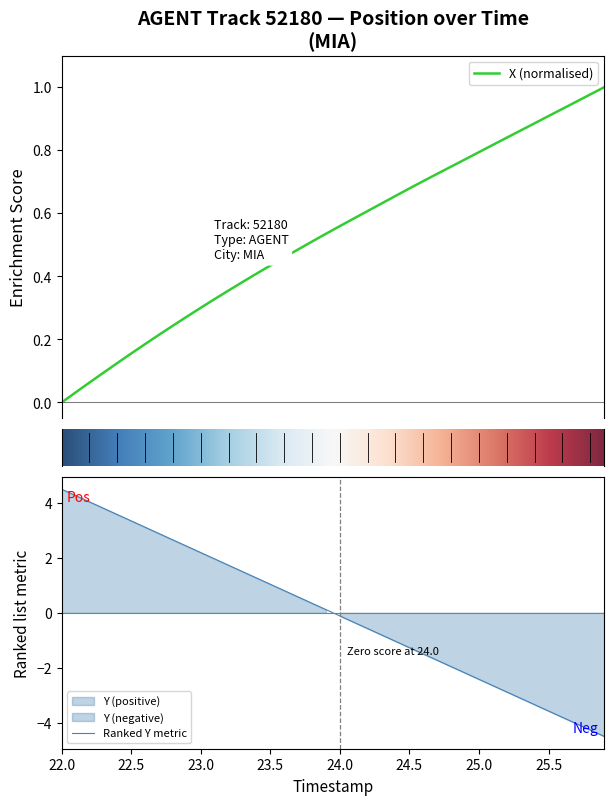

How many data points in Y are above 0?

20